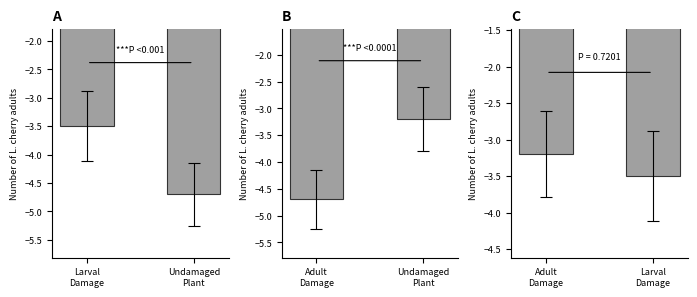

At which category does the chart reach its peak across all series?

Undamaged
Plant